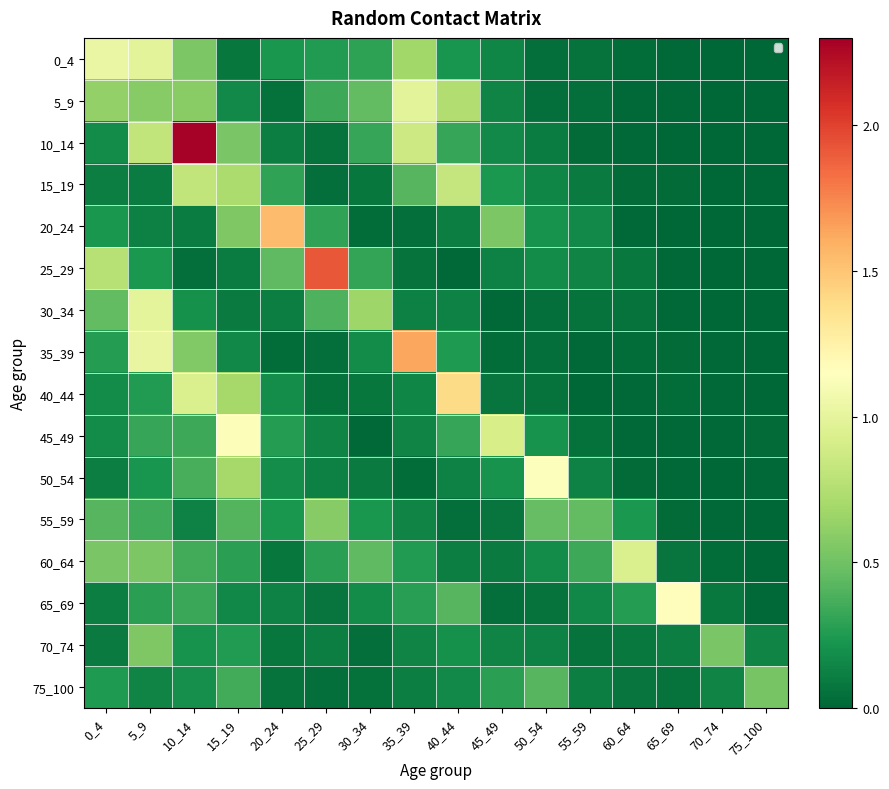

Which category has the lowest value in the 55_59 series?

75_100